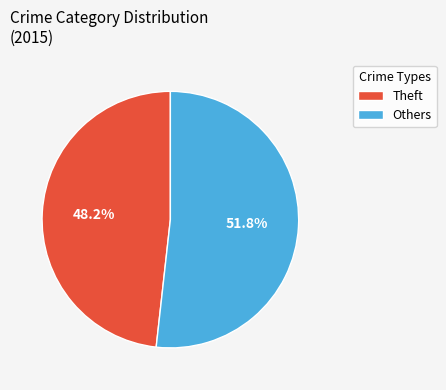

Is there any slice that represents more than half of the pie?

Yes